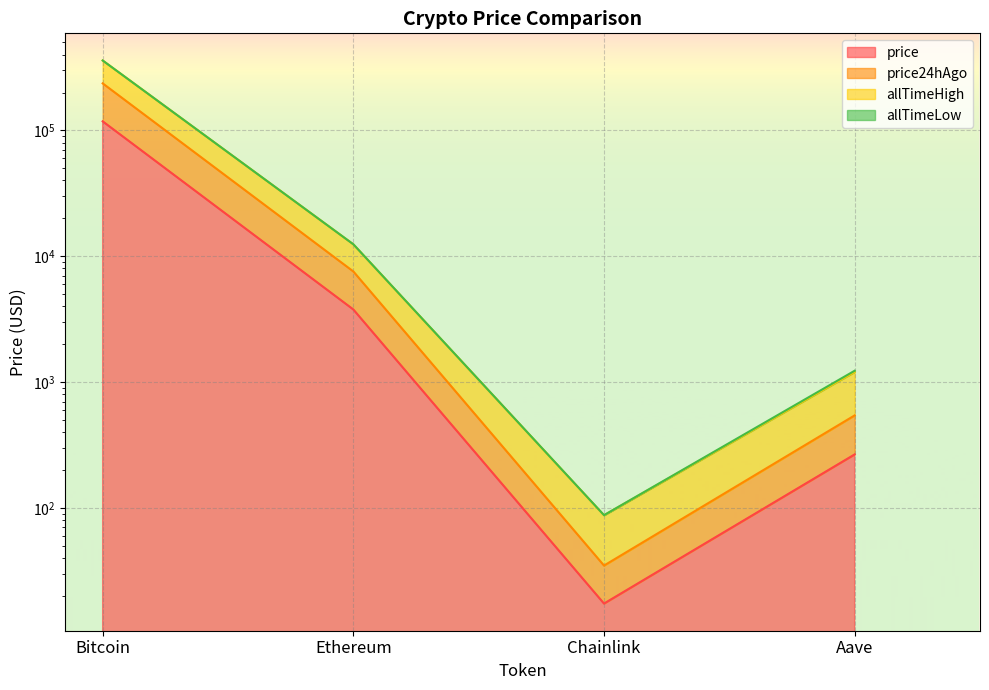

How many interior local valleys does the allTimeHigh series have?

1